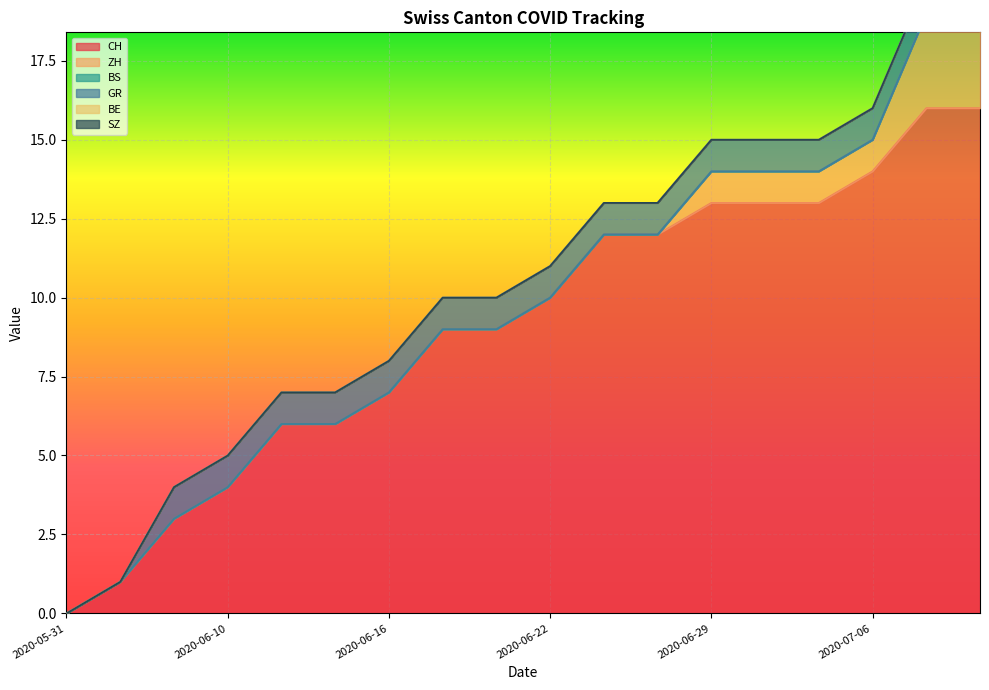

True or false: CH and BE intersect in this chart.

False